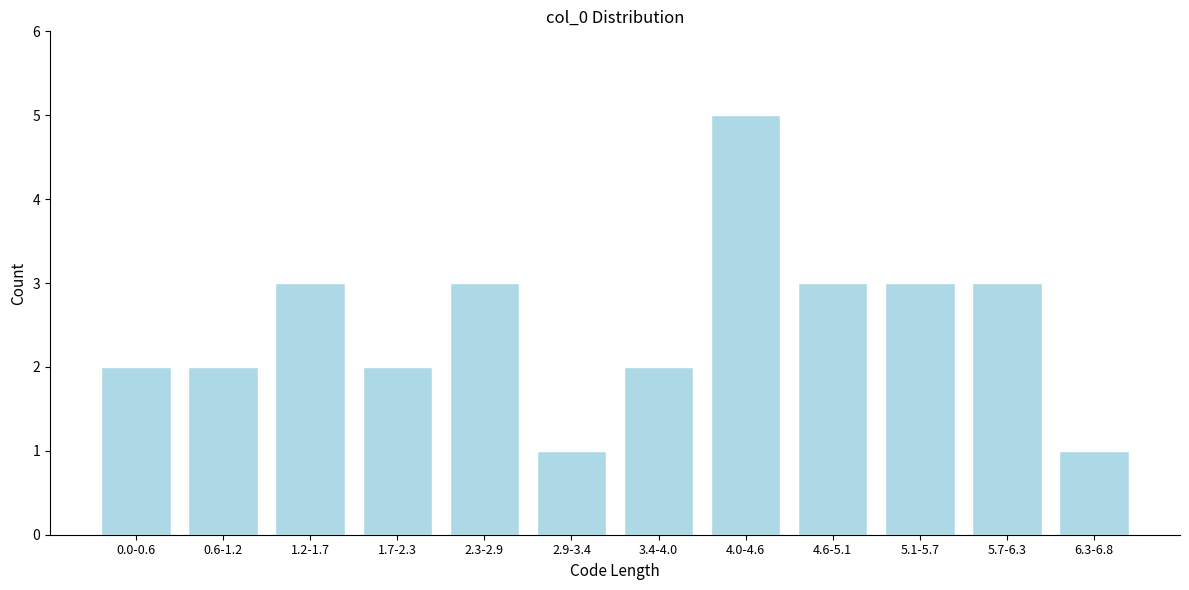

Reading left to right, extract all data points from this chart.

0.0-0.6=2	0.6-1.2=2	1.2-1.7=3	1.7-2.3=2	2.3-2.9=3	2.9-3.4=1	3.4-4.0=2	4.0-4.6=5	4.6-5.1=3	5.1-5.7=3	5.7-6.3=3	6.3-6.8=1